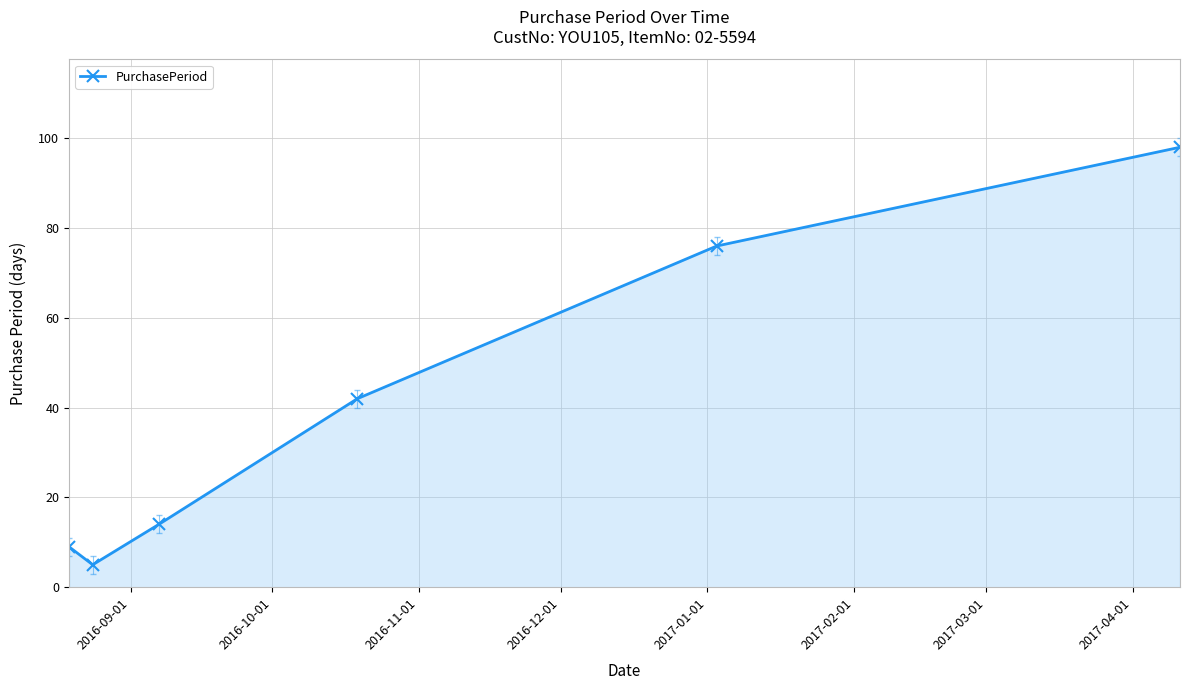

What is the smallest value displayed?

5